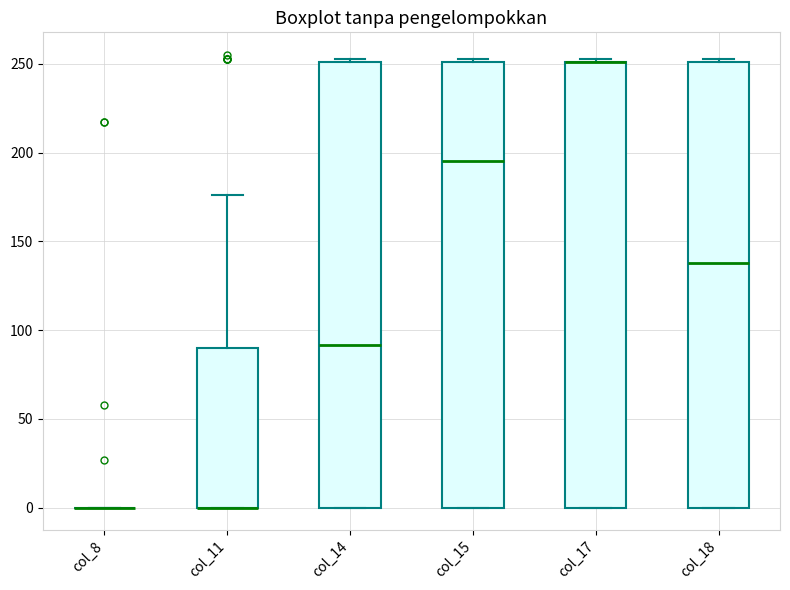

Reading left to right, read every box against the y-axis: the position of its median line, the range the box covers, and the ends of its whiskers. The values are not printed on the chart, so give them approximately, as read against the axis.

col_8: box collapsed to a line at 0, whiskers 0 to 0
col_11: median 0 (drawn on the box's lower edge), box 0 to 90, whiskers 0 to 175
col_14: median 90, box 0 to 250, whiskers 0 to 255
col_15: median 195, box 0 to 250, whiskers 0 to 255
col_17: median 250 (drawn on the box's upper edge), box 0 to 250, whiskers 0 to 255
col_18: median 140, box 0 to 250, whiskers 0 to 255